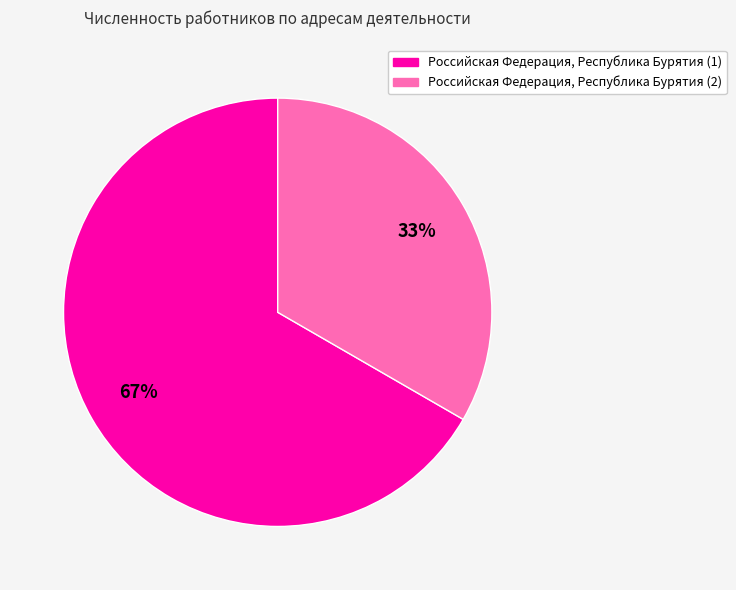

What is the largest slice in the pie chart?

Российская Федерация, Республика Бурятия (1)